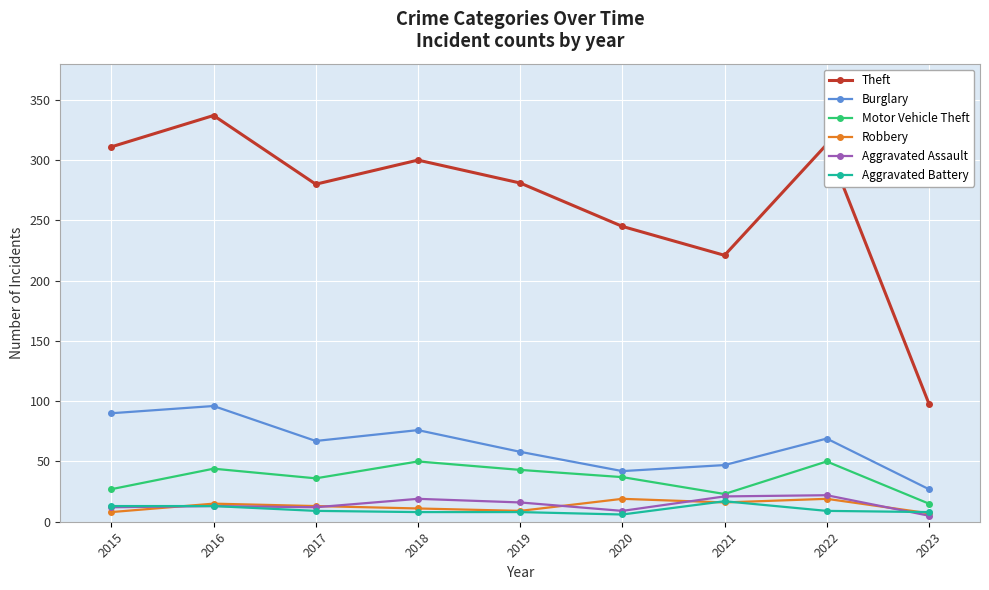

How many lines are shown in the chart?

6